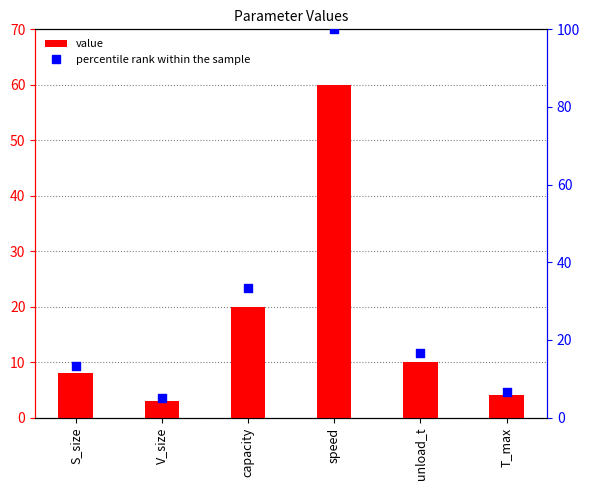

At which category is the sum across all series the highest?

speed